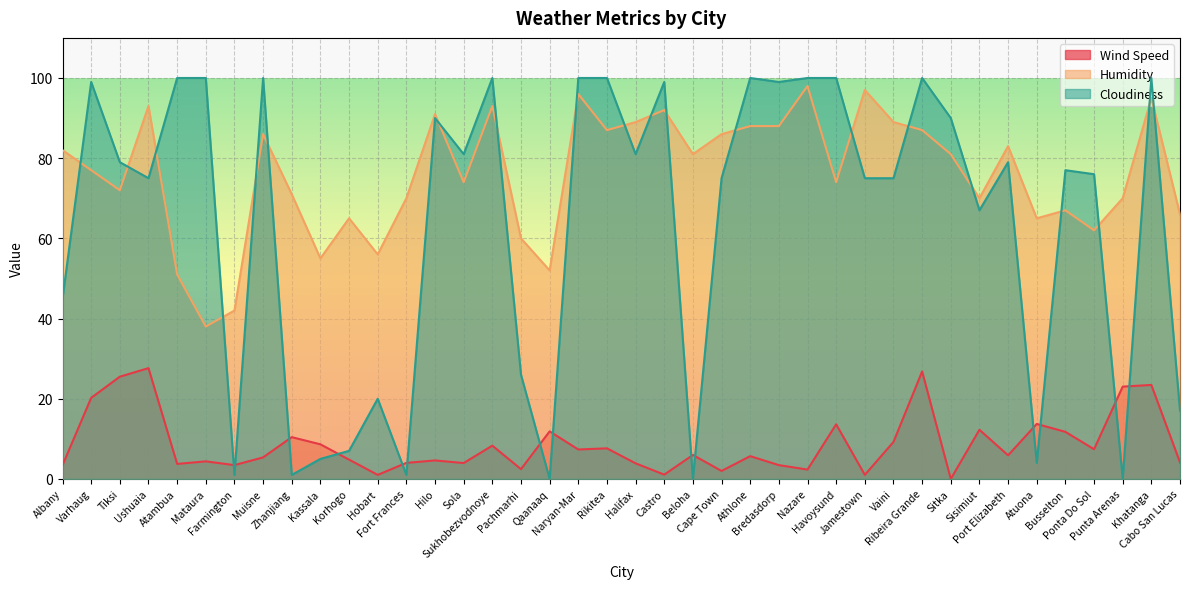

At which category does Cloudiness reach its first local peak?

Varhaug